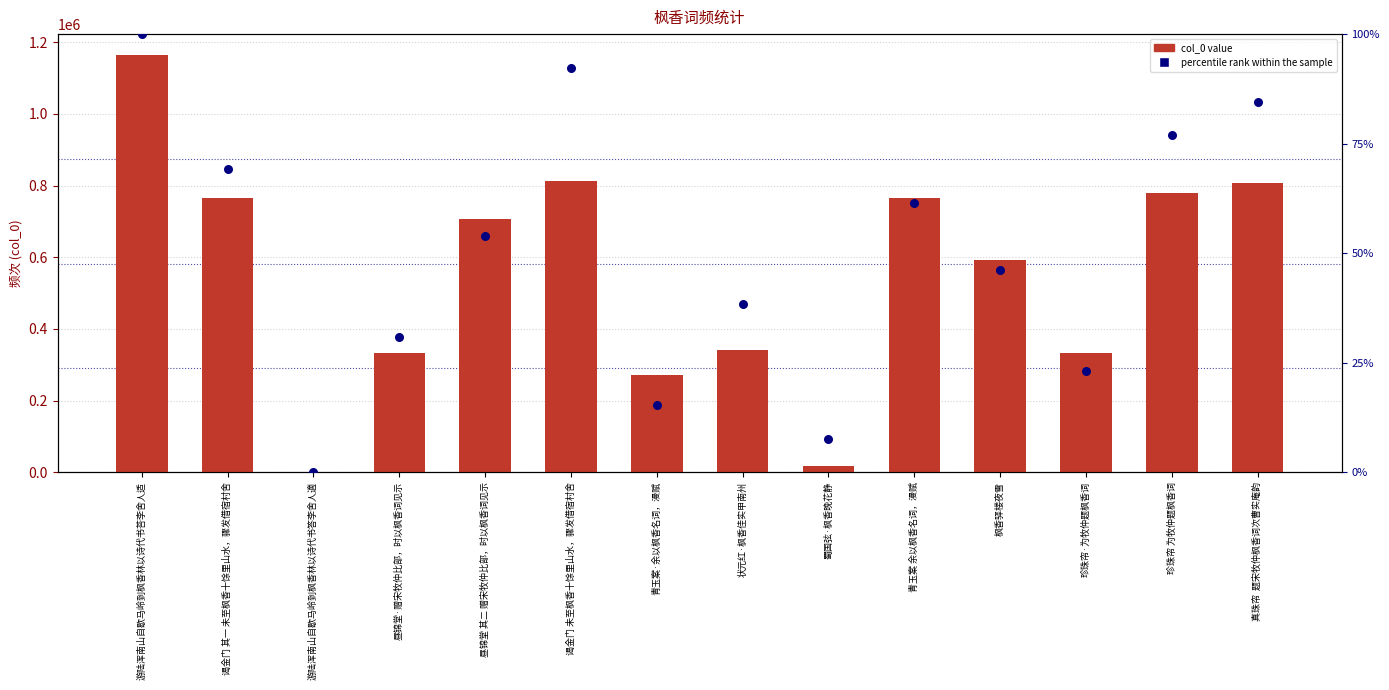

Which series has the largest total across all categories?

col_0